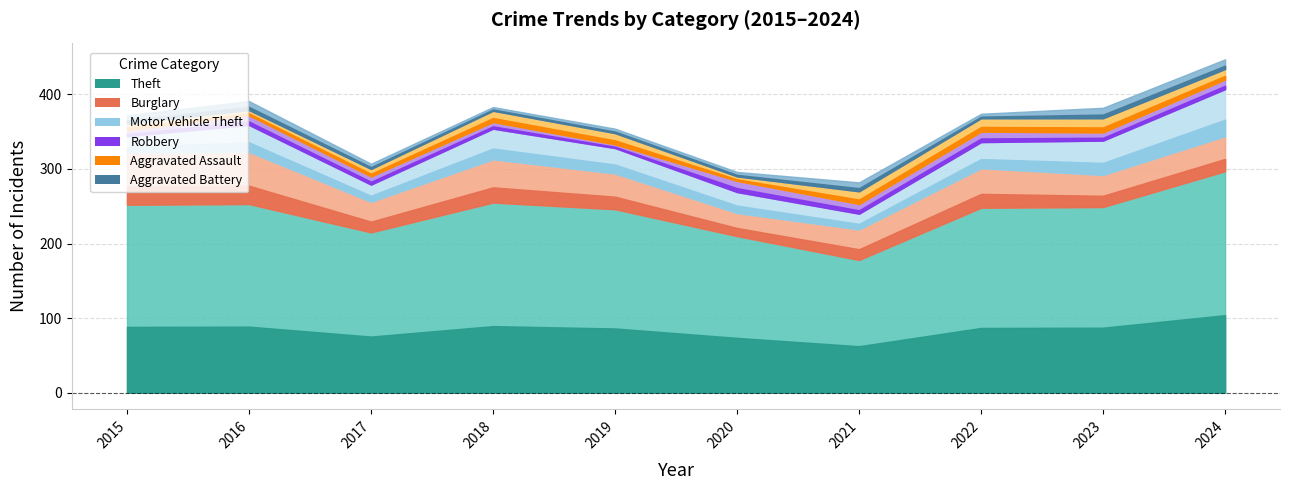

In Theft, how many points are lower than both neighbors (excluding endpoints)?

2